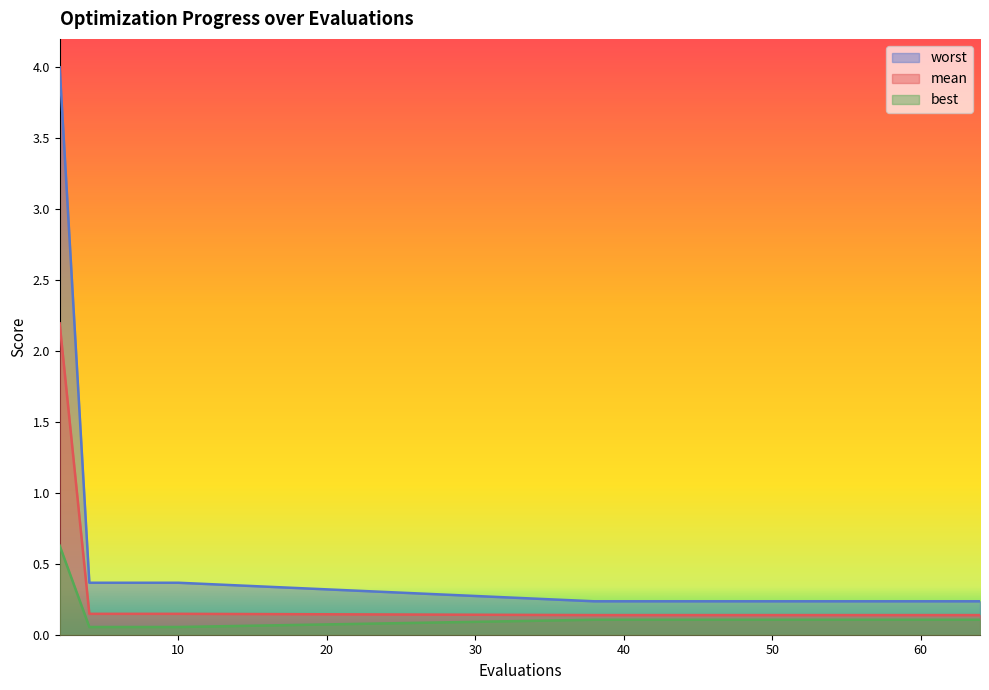

True or false: mean has more than 0 interior local peaks.

False